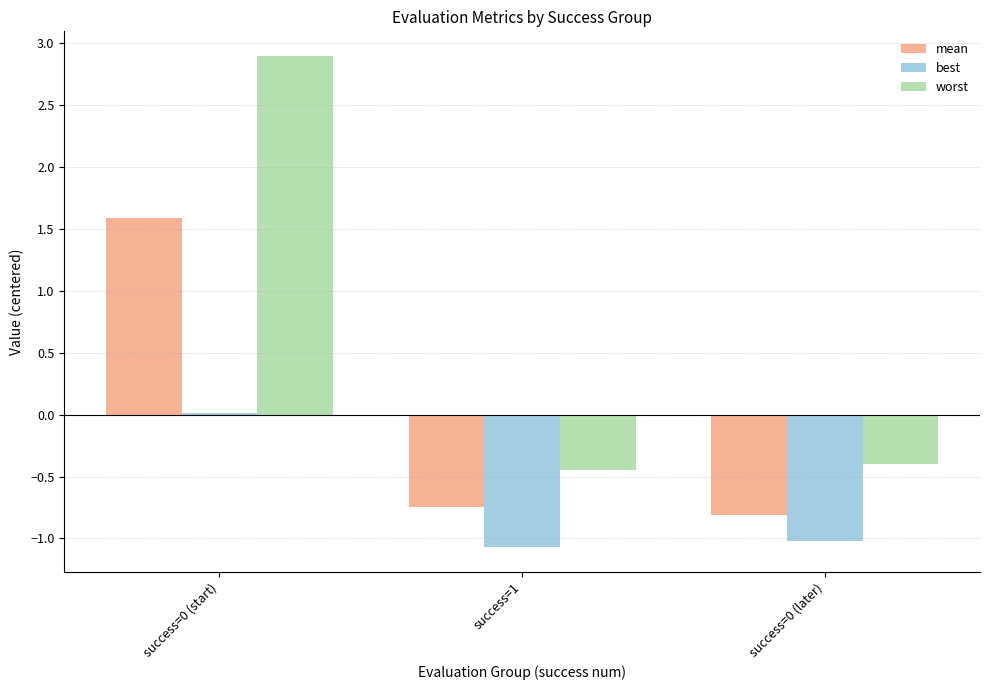

Does the chart contain stacked bars?

No